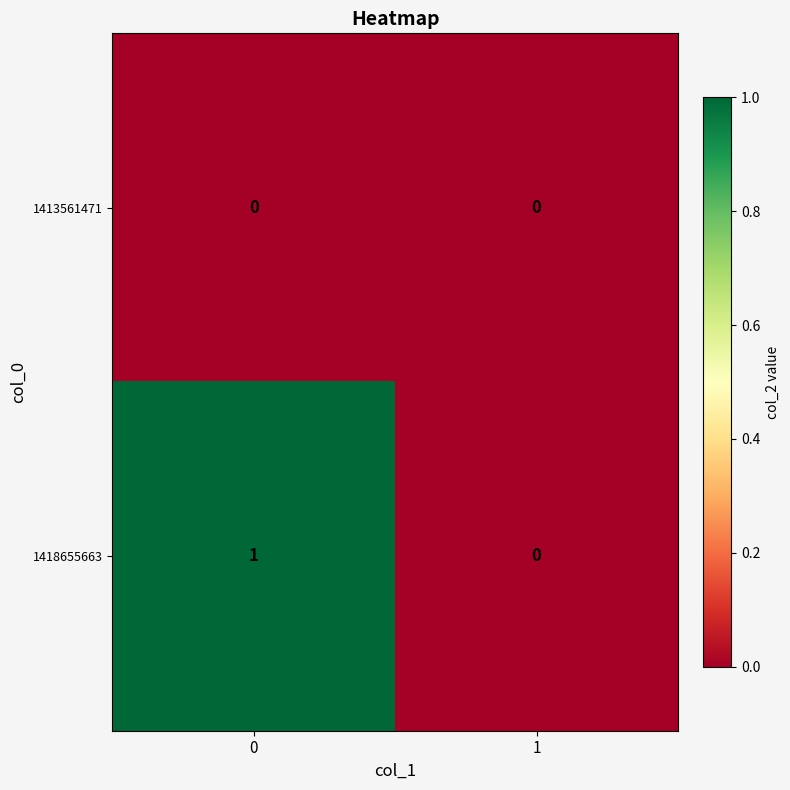

The 1413561471 series shows 0 at 1. True or false?

True